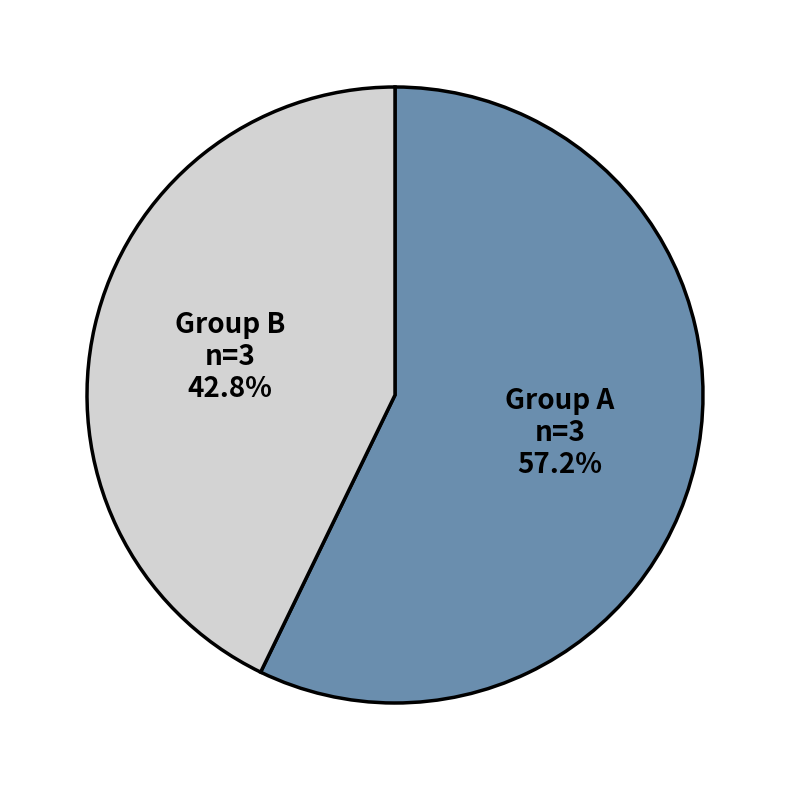

Does any single category account for the majority?

Yes